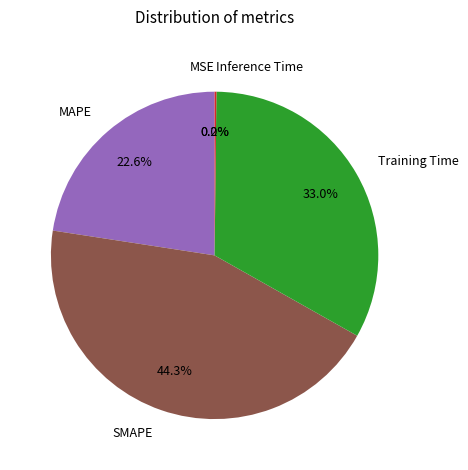

The Training Time slice represents 21% of the pie. True or false?

False